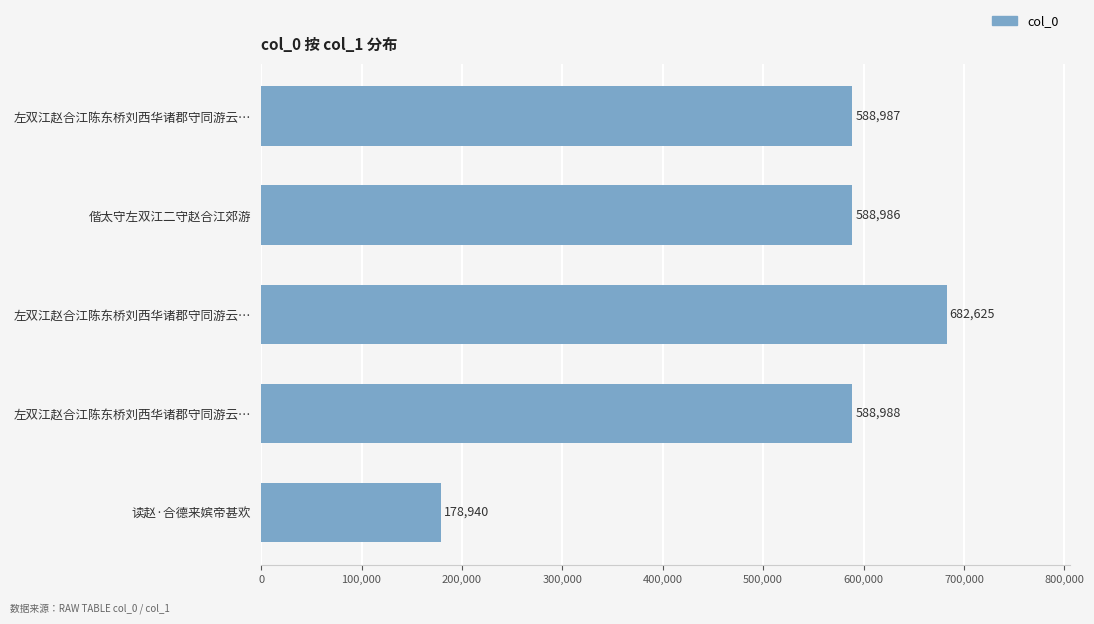

How many values are below 588987?

2